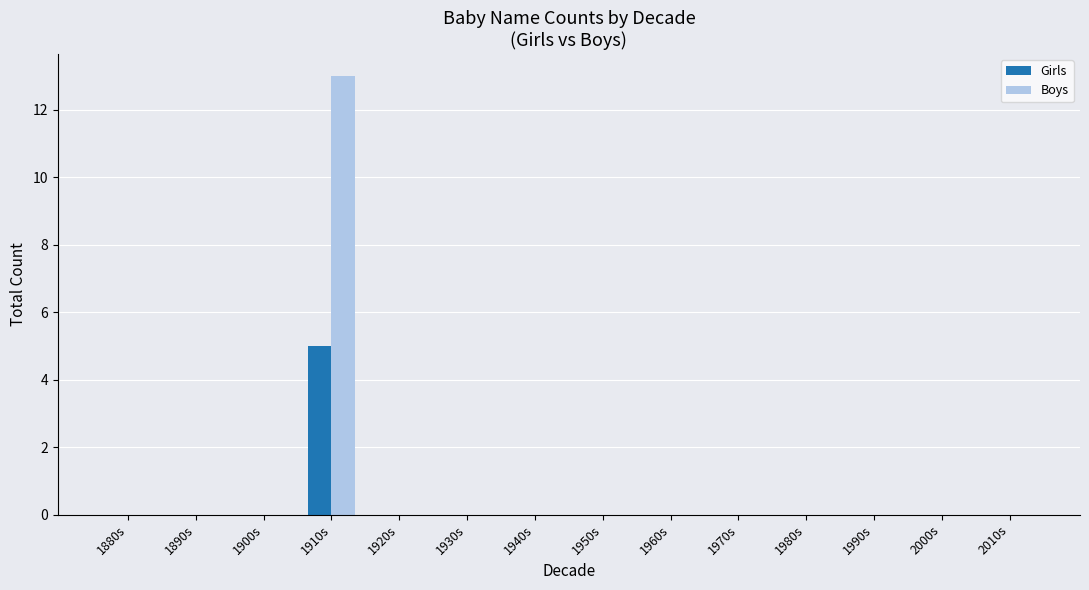

Is it true that Boys equals -6 at 1990s?

False